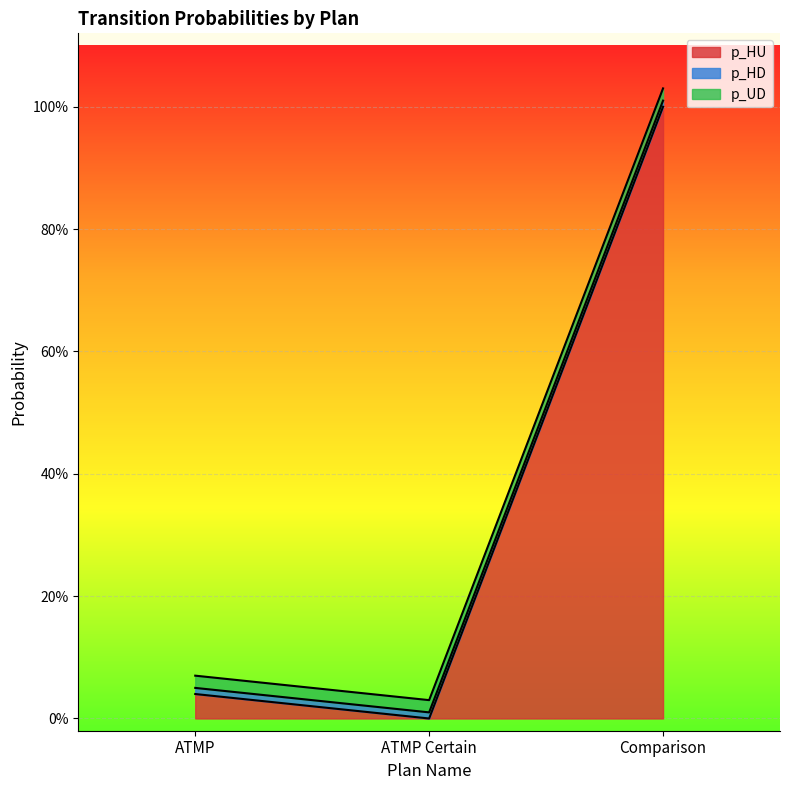

What is the label of the 1st point from the left?

ATMP